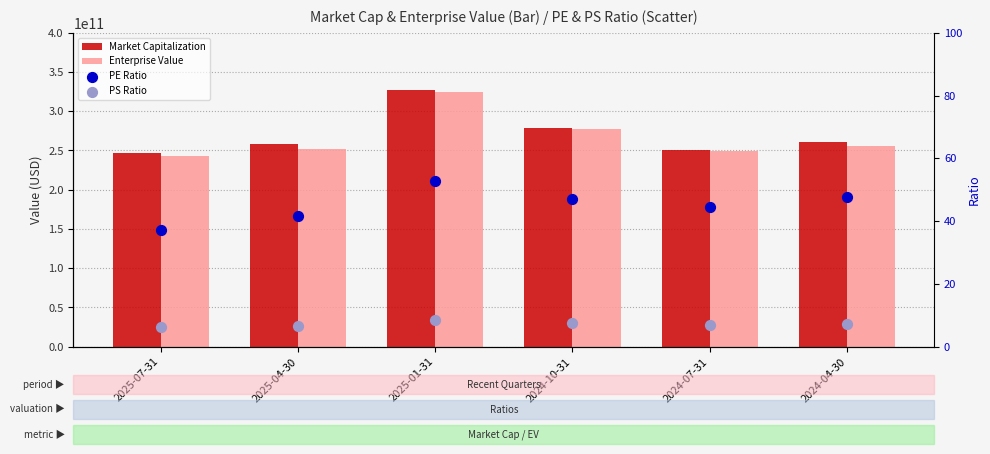

What is the total value across all series at 2024-10-31?

555766440054.4